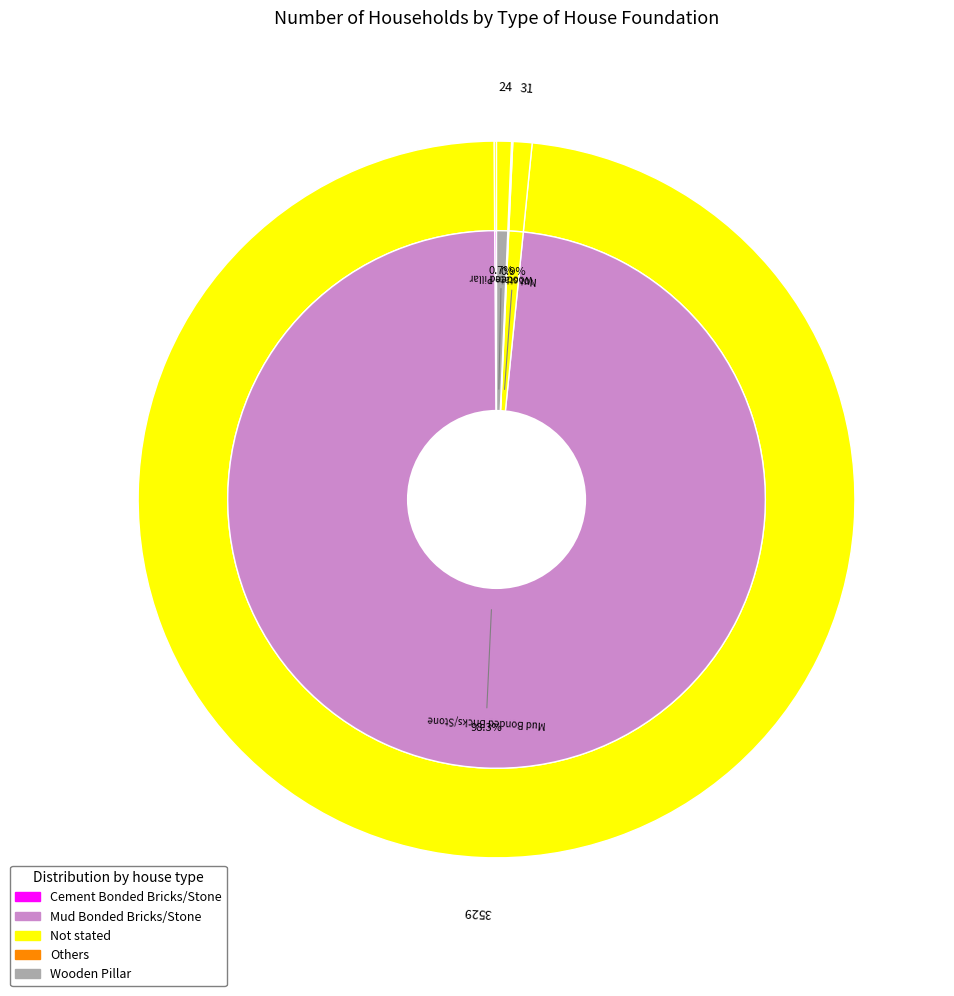

True or false: Mud Bonded Bricks/Stone accounts for 89% of the total.

False